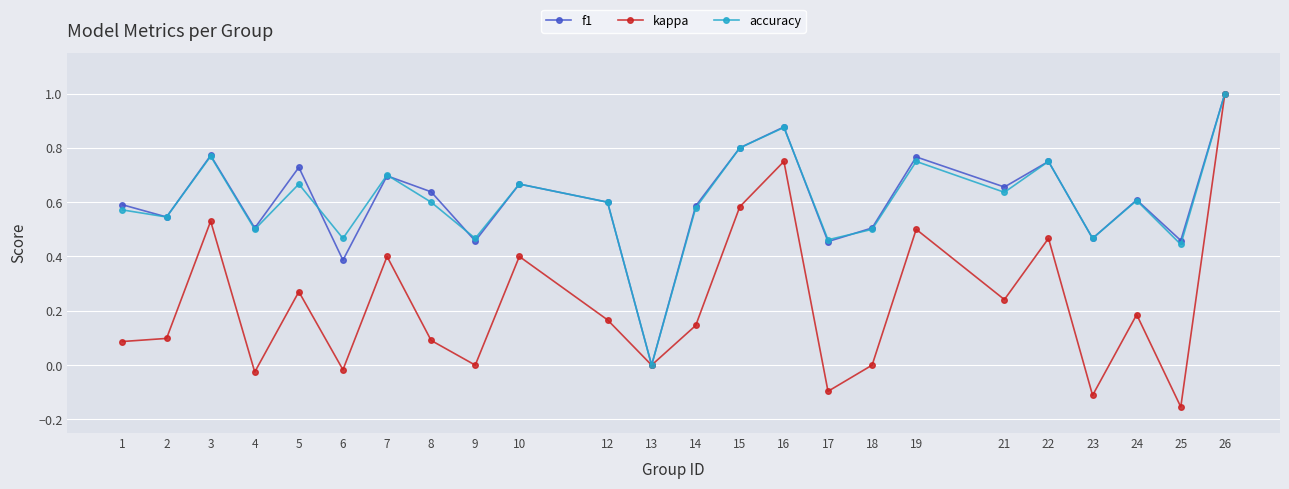

Between 3 and 9, which series saw the biggest shift?

kappa